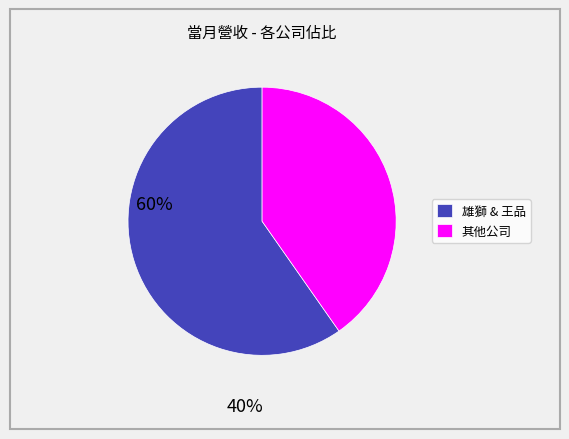

The 雄獅 & 王品 slice represents 60% of the pie. True or false?

True